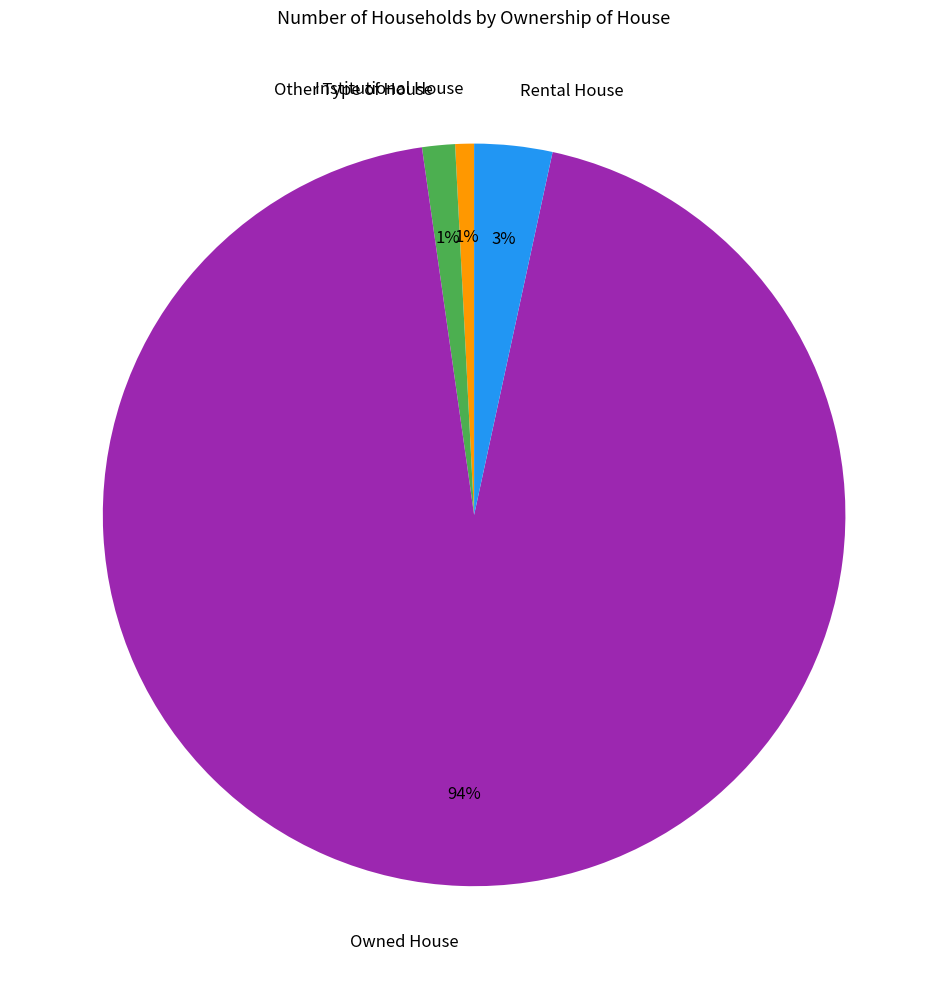

Which has a higher value, Rental House or Institutional House?

Rental House